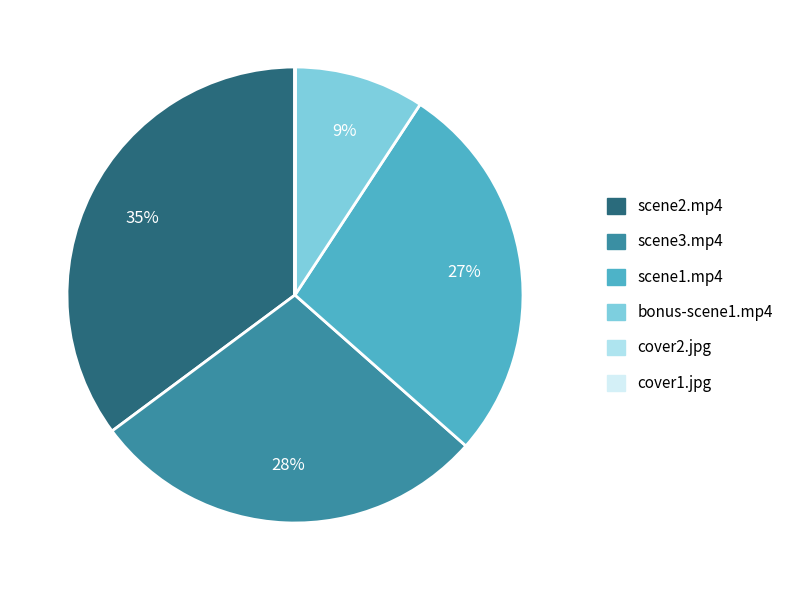

To the nearest percent, what is the average slice percentage?

17%